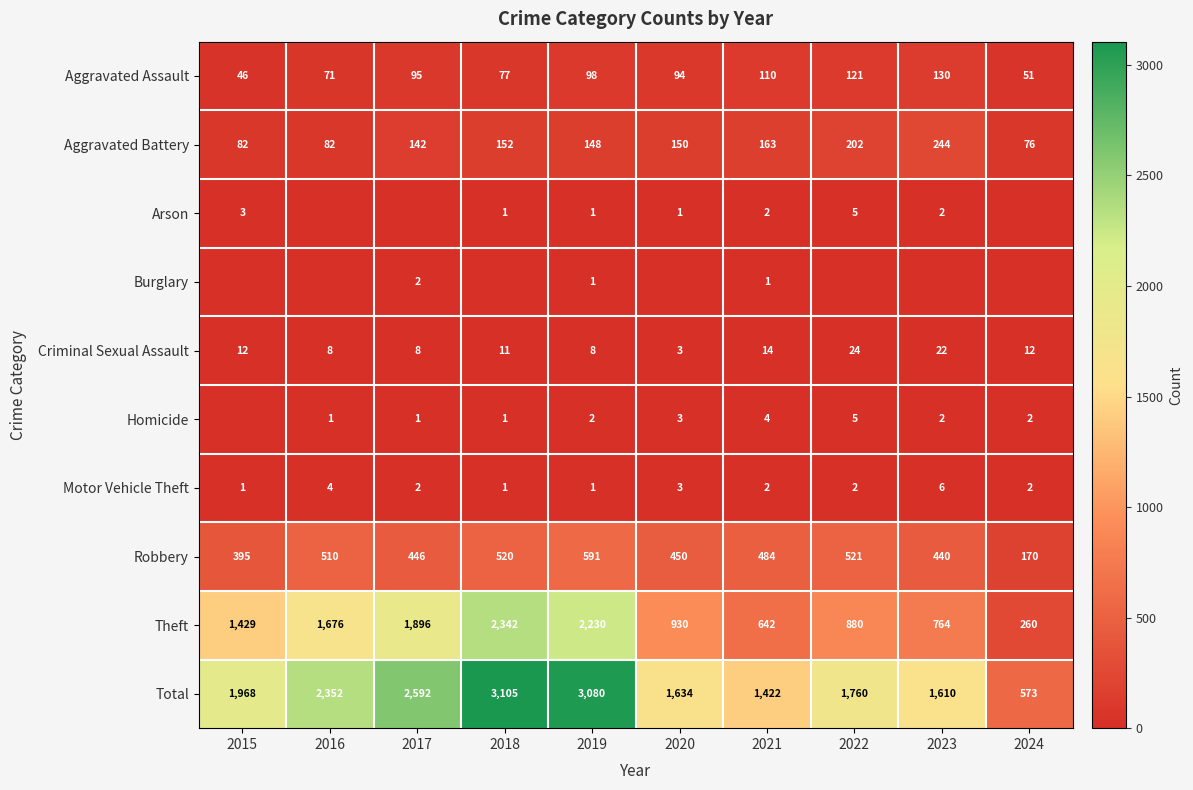

True or false: Total has a value of 1422 at 2021.

True